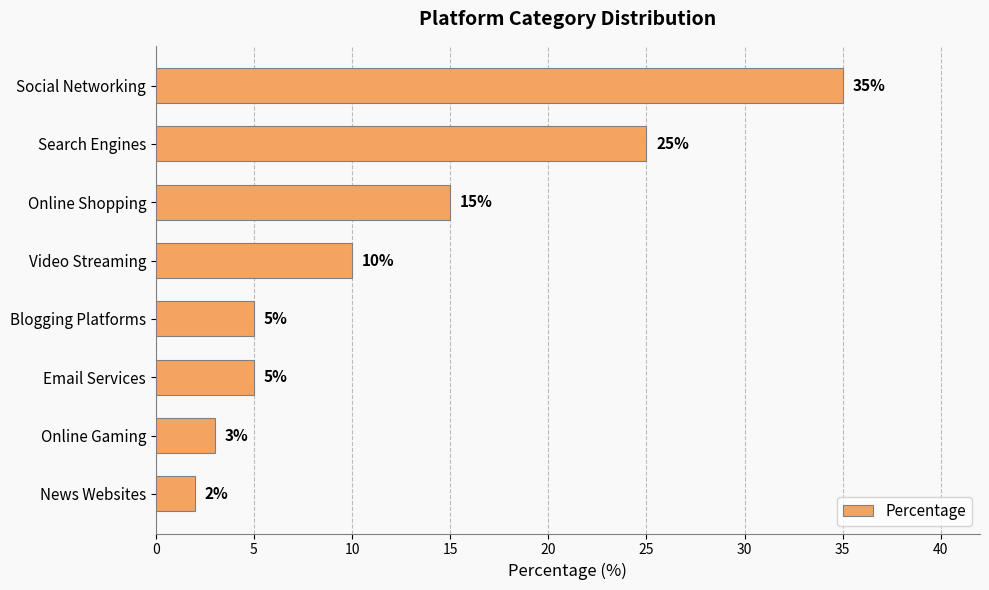

Reading top to bottom, what are all the values shown in this chart?

35	25	15	10	5	5	3	2